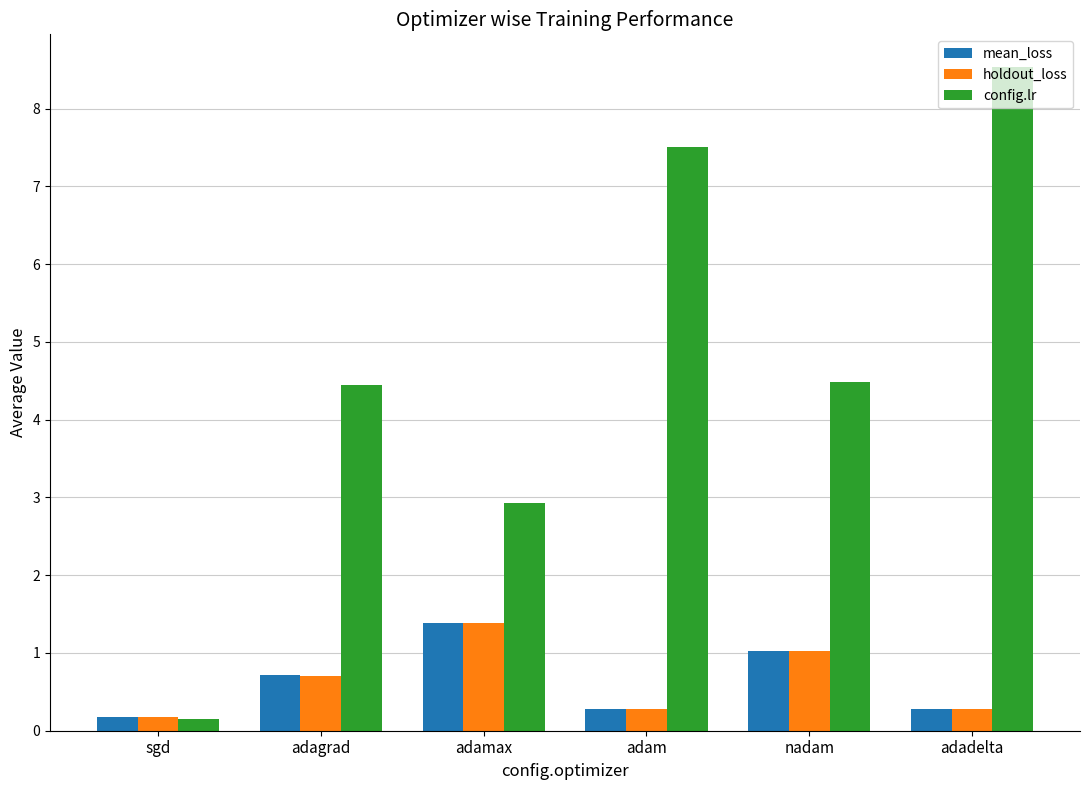

At which category is the sum across all series the highest?

adadelta